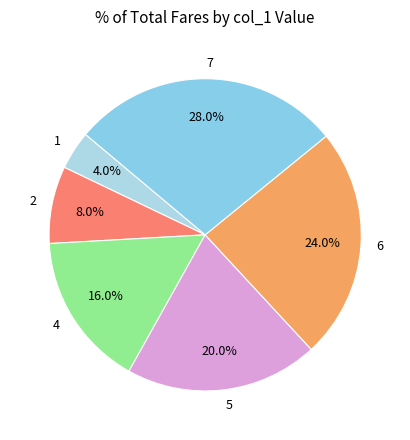

Which has a higher value, 4 or 1?

4